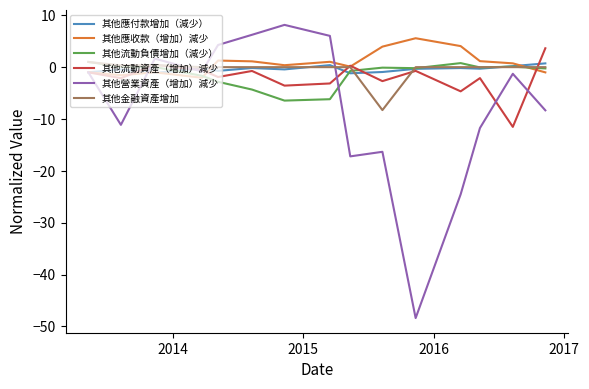

What is the highest value of the 其他營業資產（增加）減少 series?

8.2